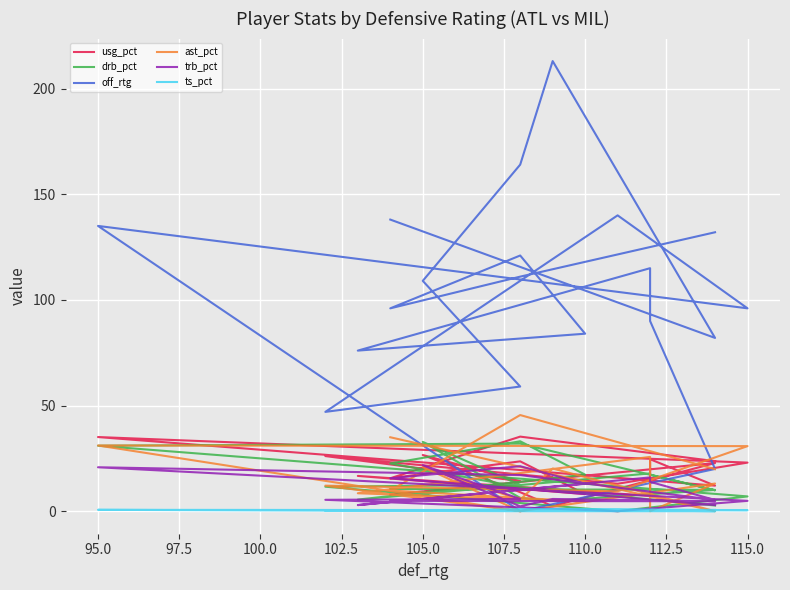

What is the maximum value shown in the chart?

213.0